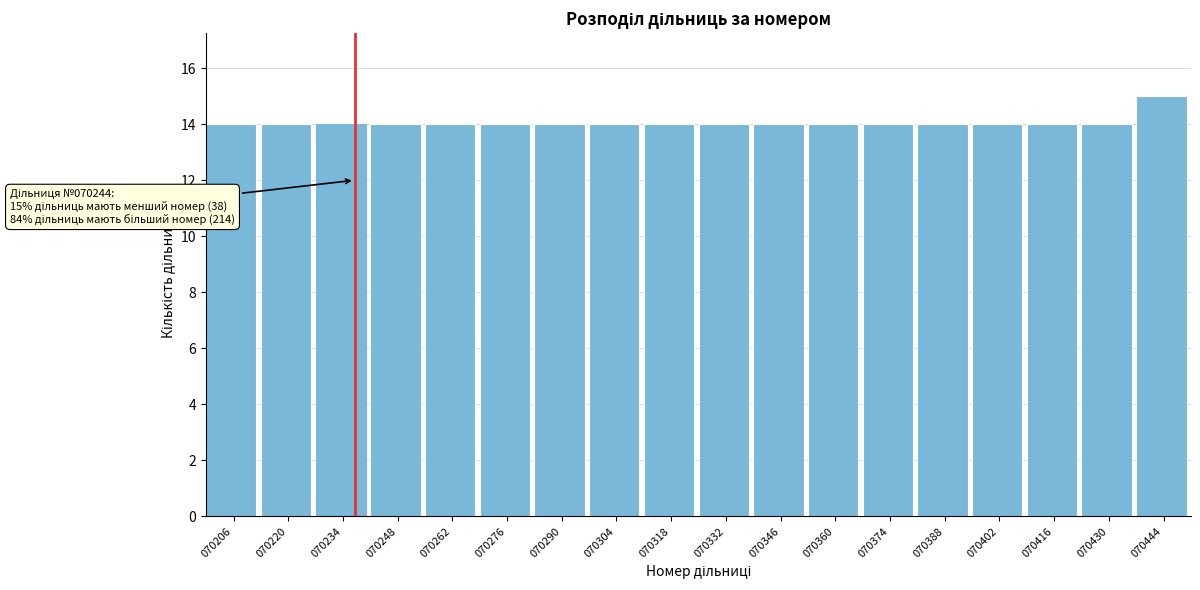

Reading left to right, what are all the values shown in this chart?

14	14	14	14	14	14	14	14	14	14	14	14	14	14	14	14	14	15